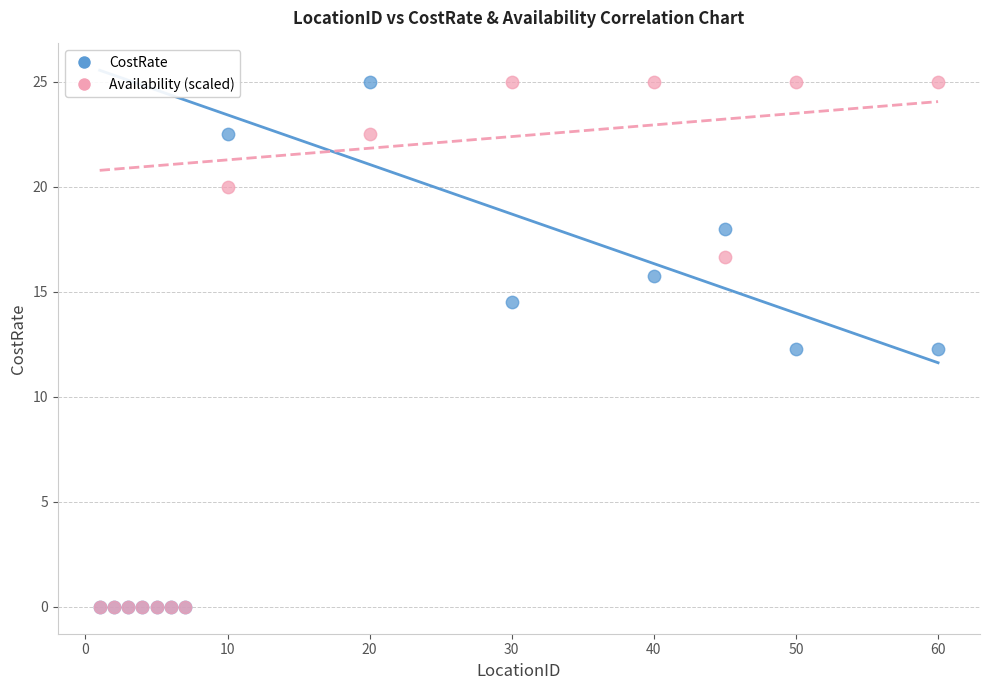

What are all the series names shown in the legend?

CostRate, Availability (scaled)